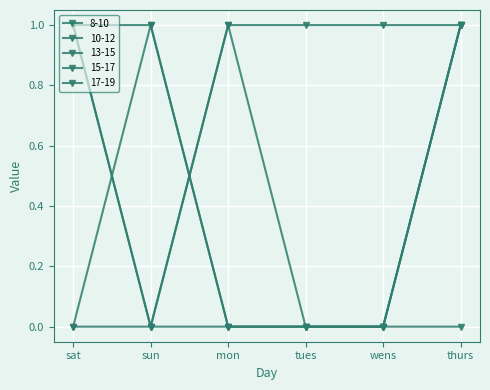

What is the sum of all 10-12 values?

2